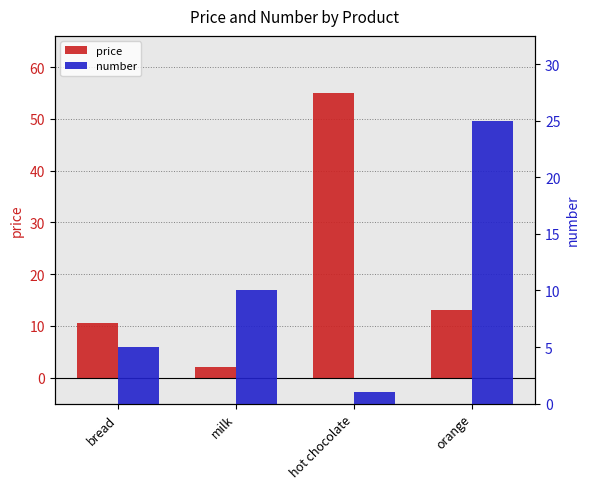

List the series in order of their peak value, lowest first.

number, price